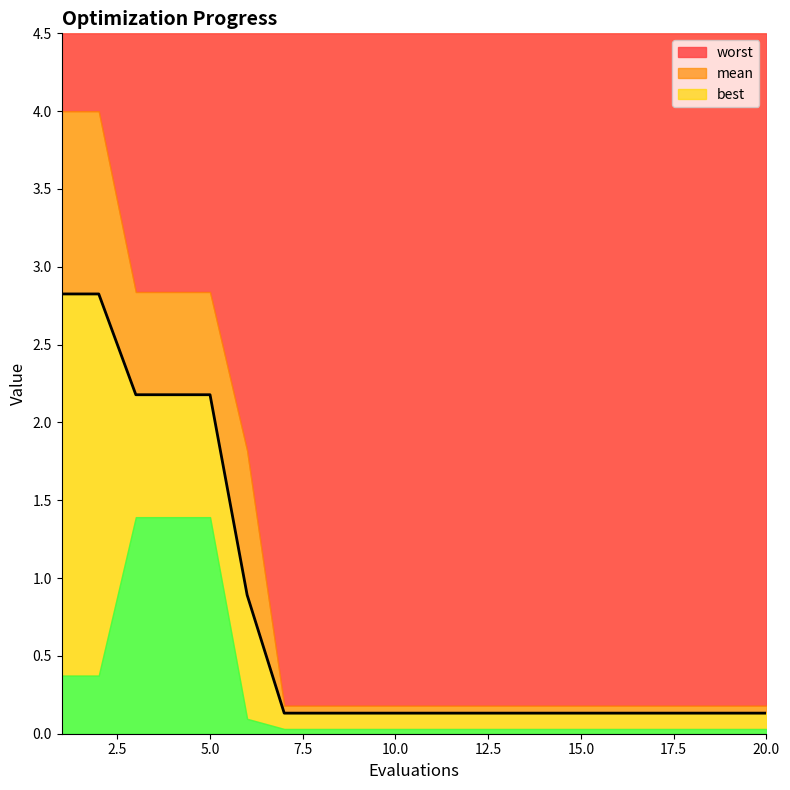

True or false: best and worst cross at least once.

False